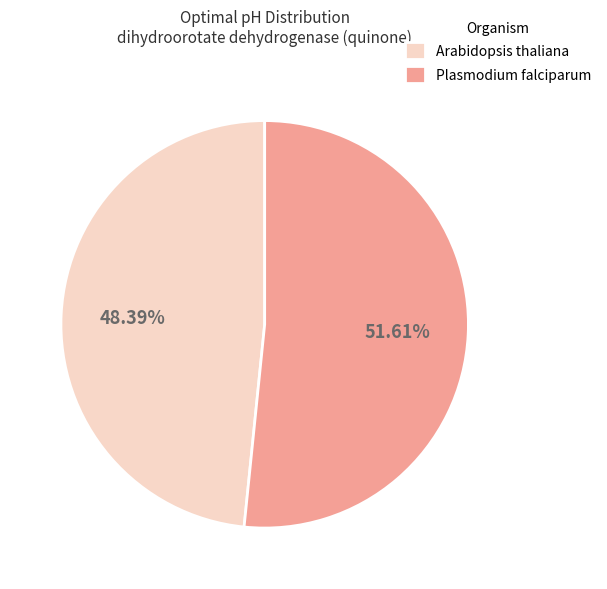

How many segments does this pie chart have?

2